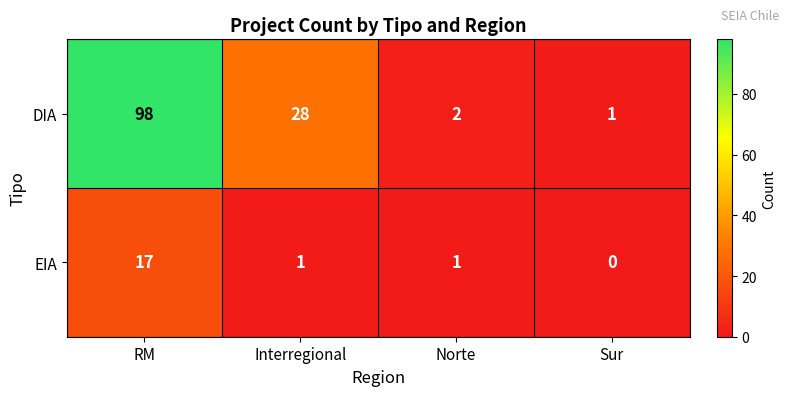

Is it true that EIA equals 0 at Sur?

True